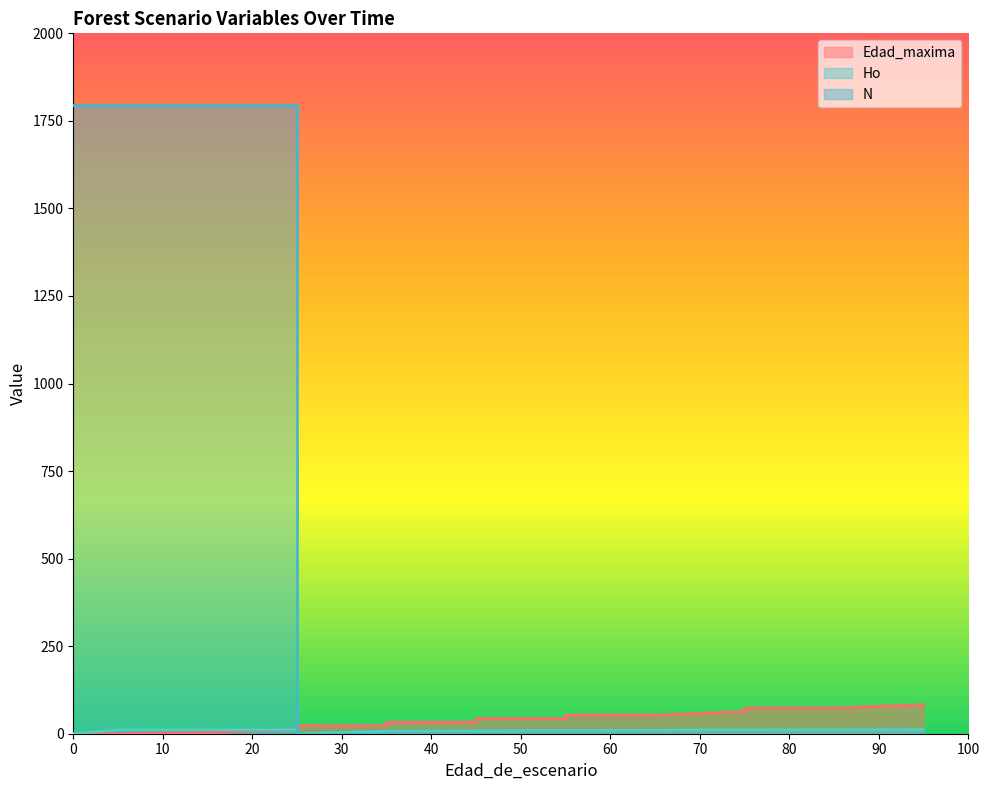

Reading right to left, what are all the values shown in this chart?

Edad_maxima: 95=83.0	85=73.0	75=73.0	75=63.0	65=53.0	55=53.0	55=43.0	45=43.0	45=33.0	35=33.0	35=23.0	25=23.0	25=13.0	15=3.0	5=0.0	0=0.0
Ho: 95=11.9	85=11.6	75=11.1	75=11.1	65=10.5	55=9.7	55=9.7	45=8.7	45=8.7	35=7.3	35=7.3	25=0.0	25=11.2	15=11.2	5=11.2	0=0.0
N: 95=0.0	85=0.0	75=0.0	75=0.0	65=0.0	55=0.0	55=0.0	45=0.0	45=0.0	35=0.0	35=0.0	25=0.0	25=1796.7	15=1796.7	5=1796.7	0=1796.7